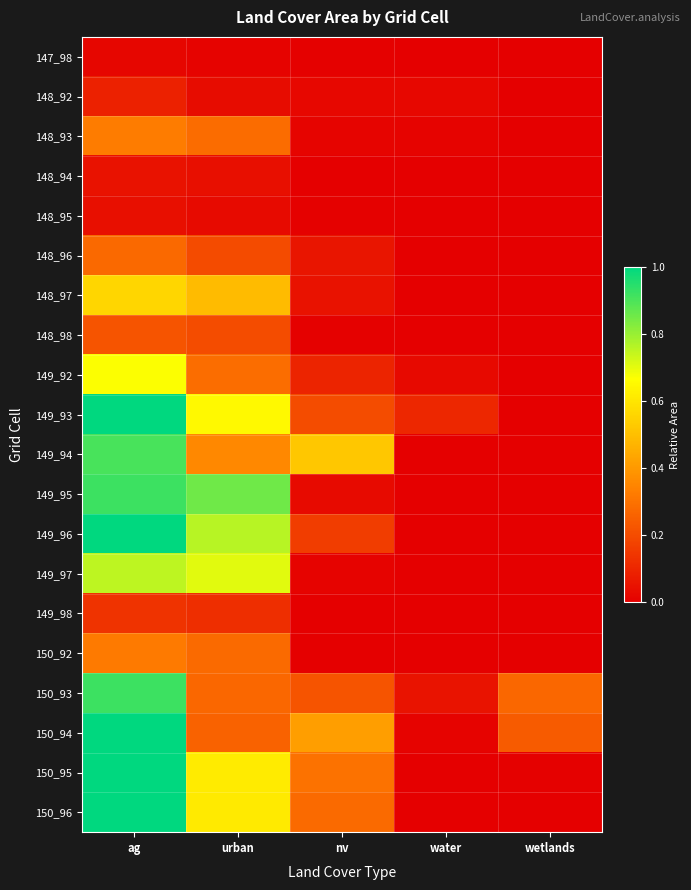

List the series in order of their peak value, highest first.

149_96, 150_96, 150_94, 150_95, 149_93, 149_95, 150_93, 149_94, 149_97, 149_92, 148_97, 148_93, 150_92, 148_96, 148_98, 149_98, 148_92, 148_94, 148_95, 147_98